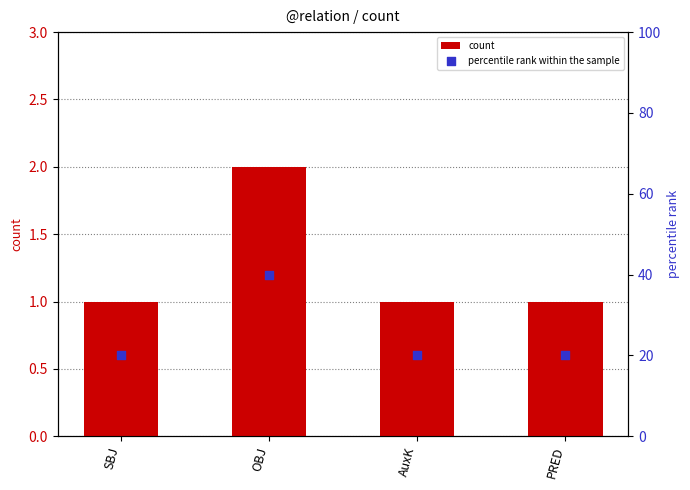

Is the value of count at SBJ greater than the value of percentile rank within the sample at SBJ?

No